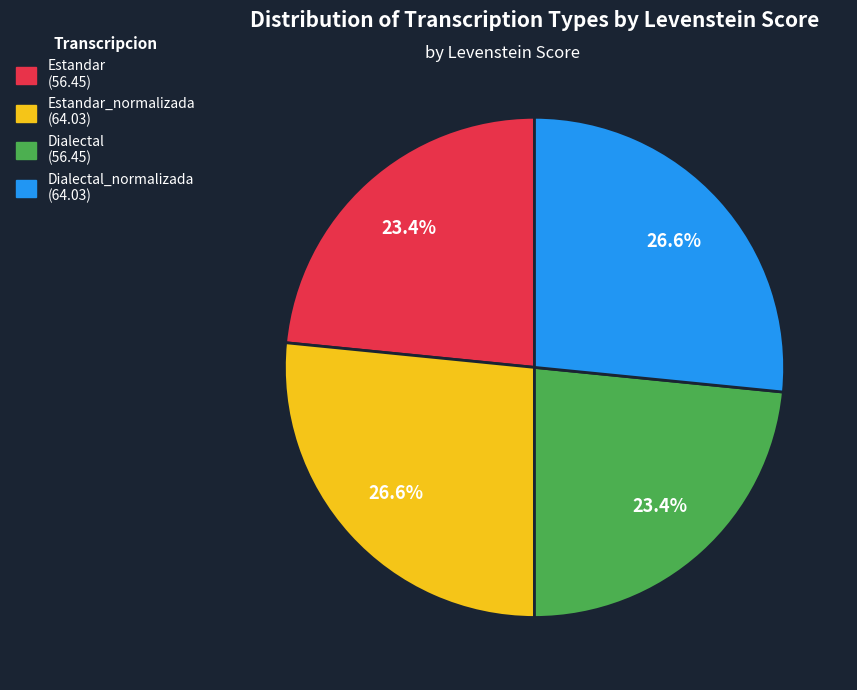

Is there any slice that represents more than half of the pie?

No